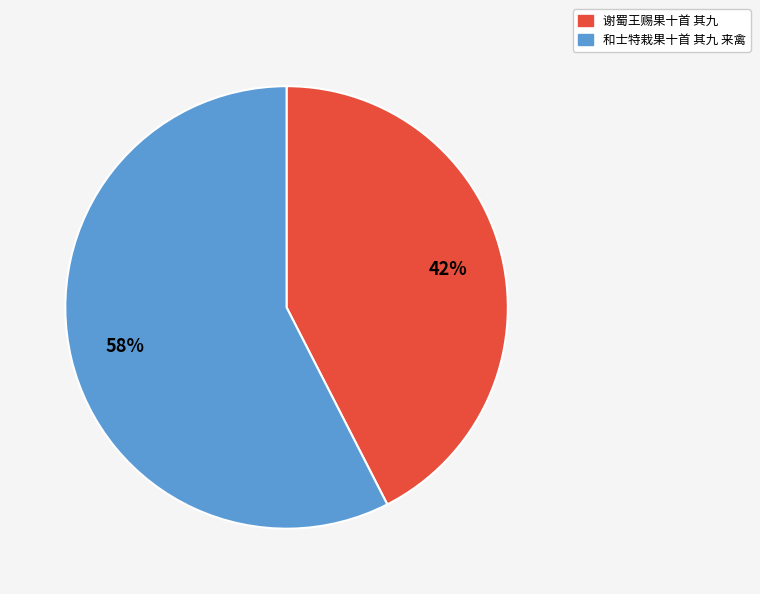

What is the smallest slice in the pie chart?

谢蜀王赐果十首 其九